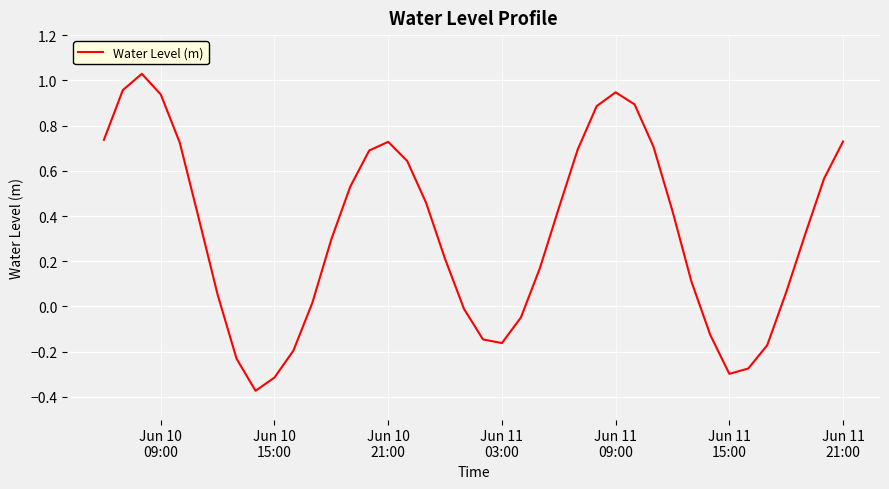

What is the difference between the maximum and minimum values?

1.4